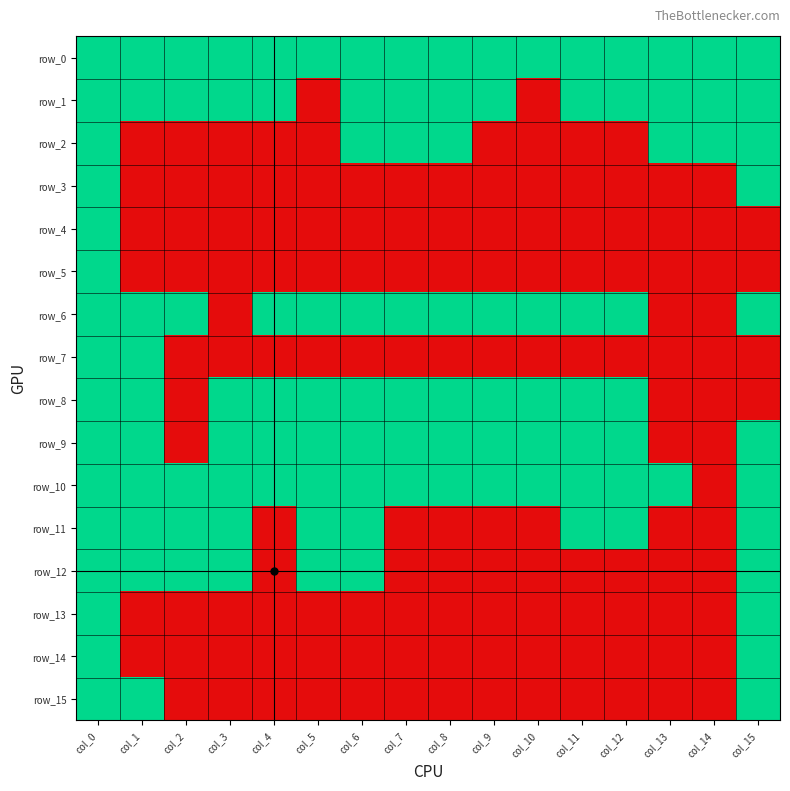

Reading right to left, what are all the values shown in this chart?

row_0: 1	1	1	1	1	1	1	1	1	1	1	1	1	1	1	1
row_1: 1	1	1	1	1	0	1	1	1	1	0	1	1	1	1	1
row_2: 1	1	1	0	0	0	0	1	1	1	0	0	0	0	0	1
row_3: 1	0	0	0	0	0	0	0	0	0	0	0	0	0	0	1
row_4: 0	0	0	0	0	0	0	0	0	0	0	0	0	0	0	1
row_5: 0	0	0	0	0	0	0	0	0	0	0	0	0	0	0	1
row_6: 1	0	0	1	1	1	1	1	1	1	1	1	0	1	1	1
row_7: 0	0	0	0	0	0	0	0	0	0	0	0	0	0	1	1
row_8: 0	0	0	1	1	1	1	1	1	1	1	1	1	0	1	1
row_9: 1	0	0	1	1	1	1	1	1	1	1	1	1	0	1	1
row_10: 1	0	1	1	1	1	1	1	1	1	1	1	1	1	1	1
row_11: 1	0	0	1	1	0	0	0	0	1	1	0	1	1	1	1
row_12: 1	0	0	0	0	0	0	0	0	1	1	0	1	1	1	1
row_13: 1	0	0	0	0	0	0	0	0	0	0	0	0	0	0	1
row_14: 1	0	0	0	0	0	0	0	0	0	0	0	0	0	0	1
row_15: 1	0	0	0	0	0	0	0	0	0	0	0	0	0	1	1